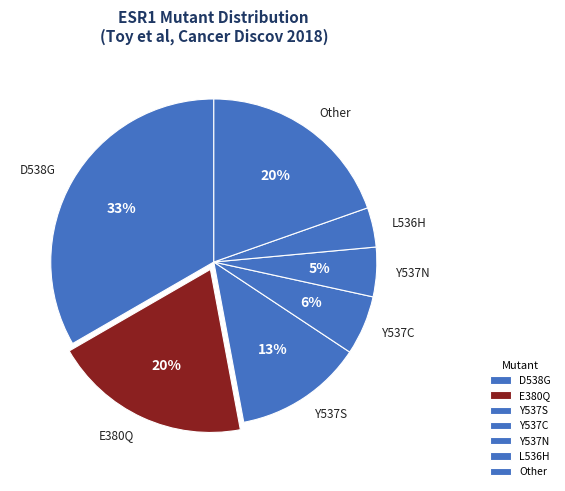

Is it true that L536H is 4% of the pie?

True